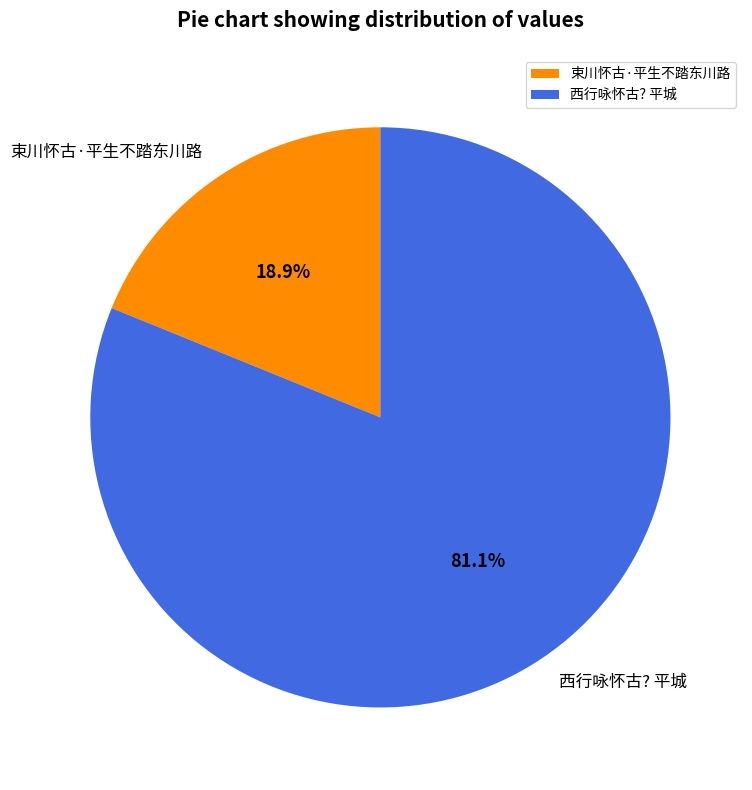

To the nearest percent, what is the difference between the largest and smallest slice percentages?

62%